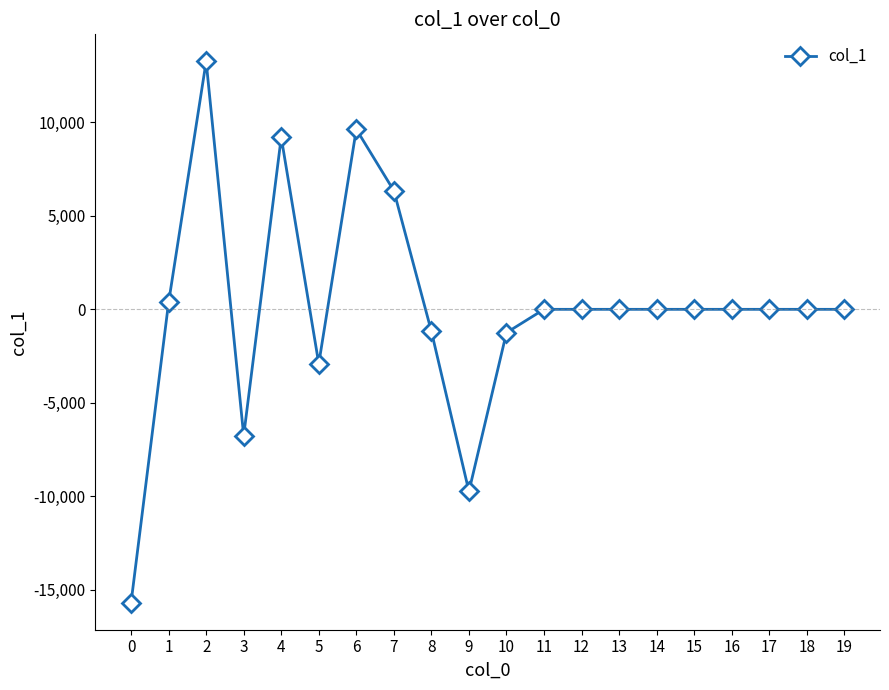

How many distinct data groups are displayed?

1